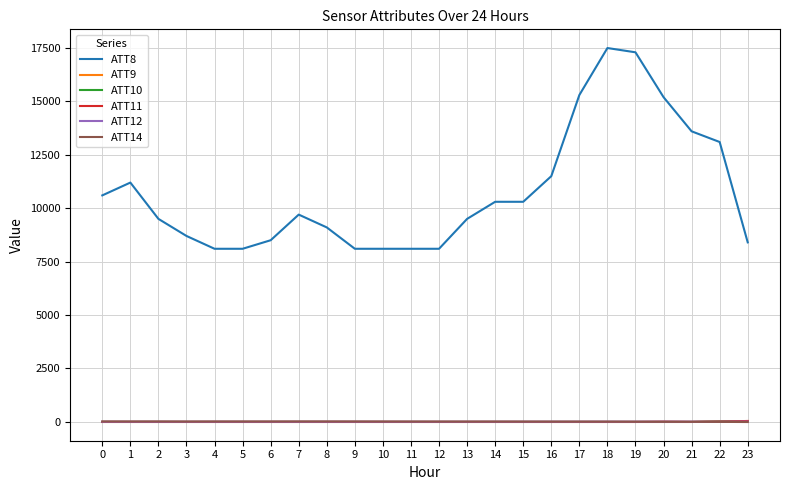

What is the greatest value displayed?

17500.0